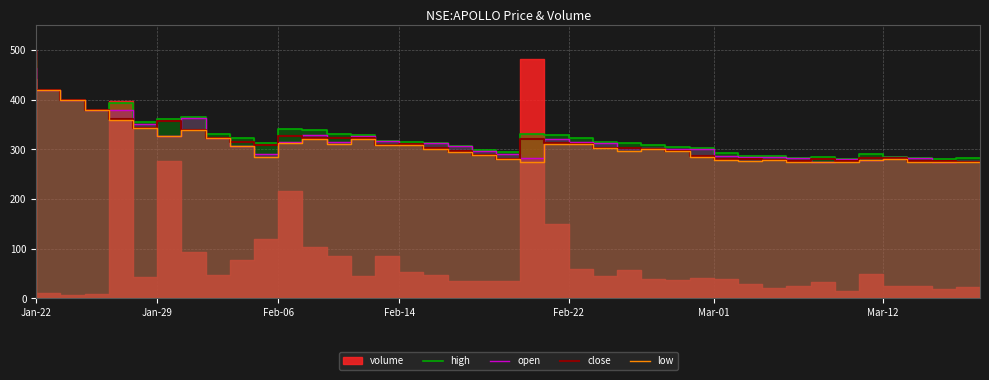

True or false: close has a value of 220.5 at Jan-22.

False